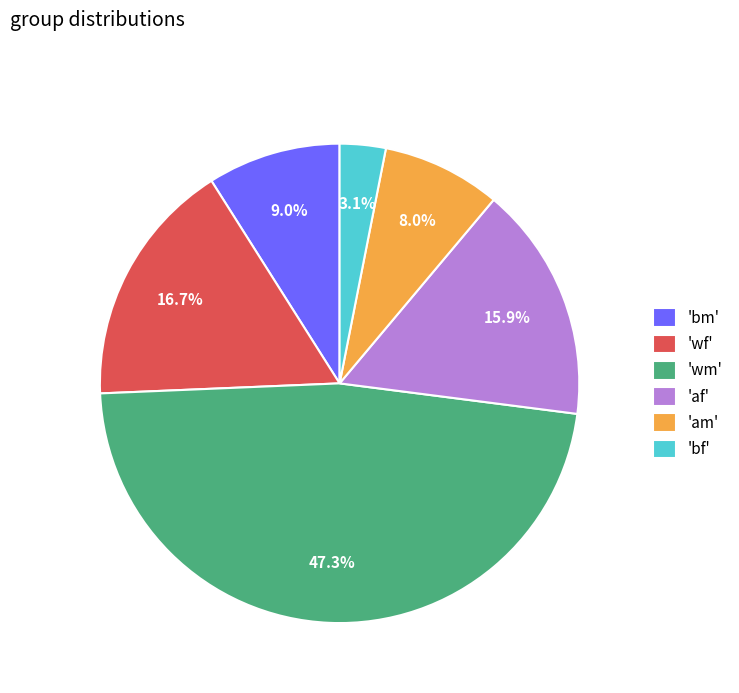

Rank the categories by value from lowest to highest.

'bf', 'am', 'bm', 'af', 'wf', 'wm'